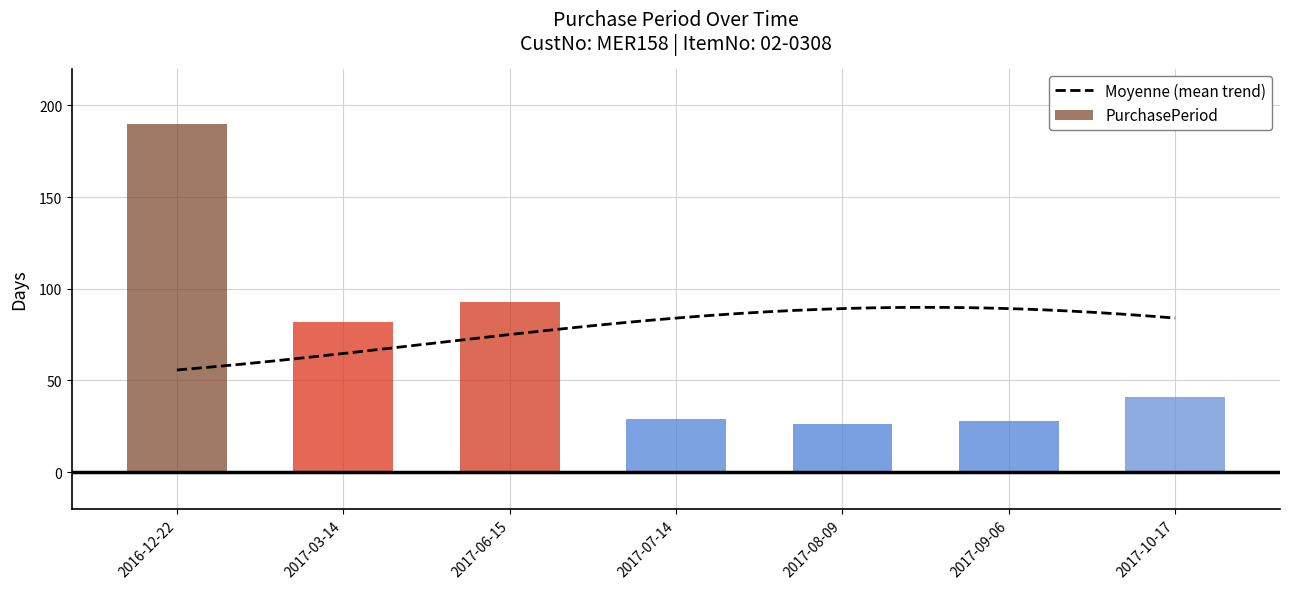

What position from the right is 2017-06-15?

5